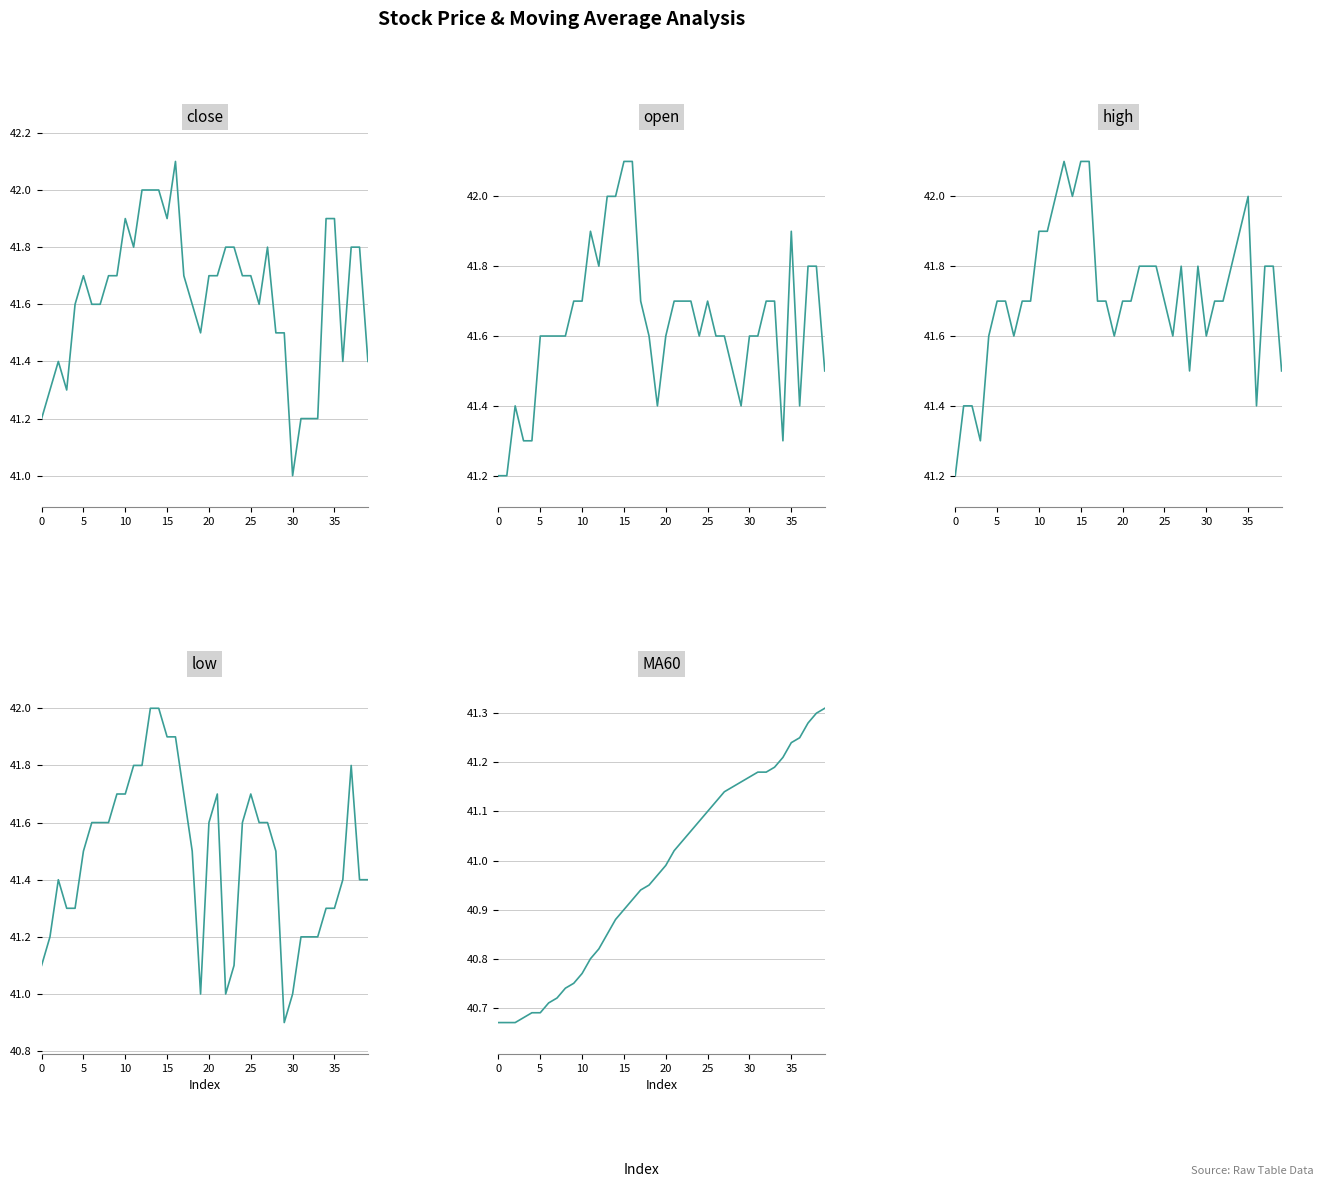

What is the label of the 34th point from the left?

33